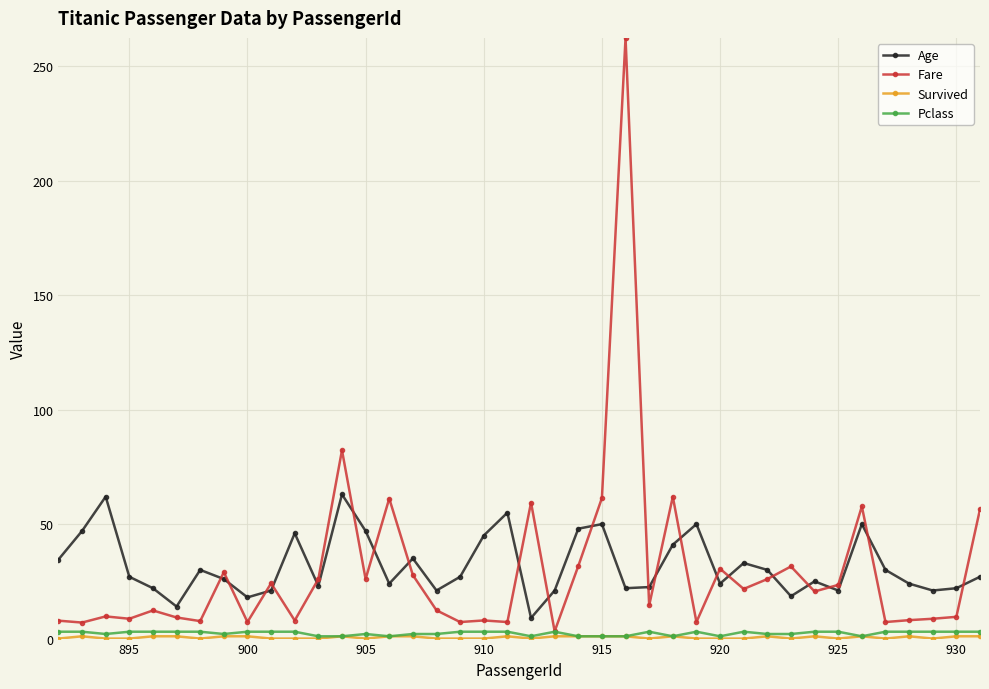

True or false: Age and Pclass intersect in this chart.

False